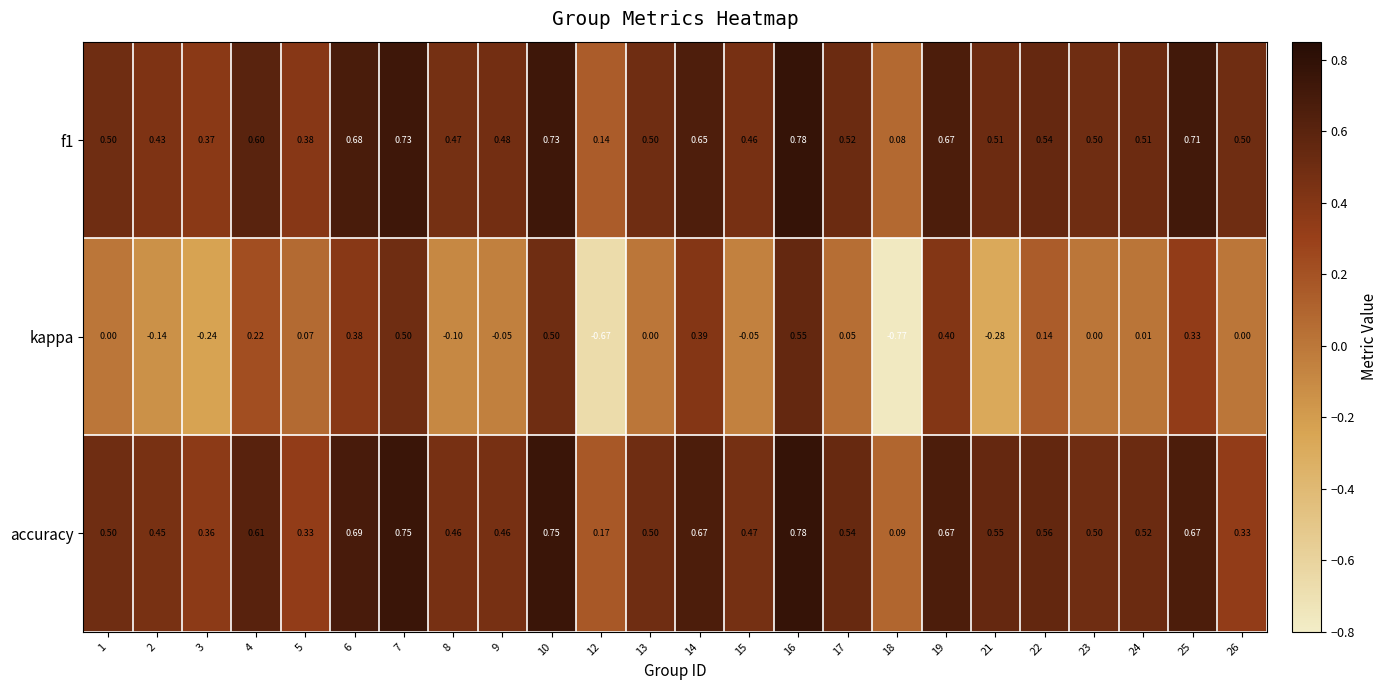

Which series has the largest range (max minus min)?

kappa